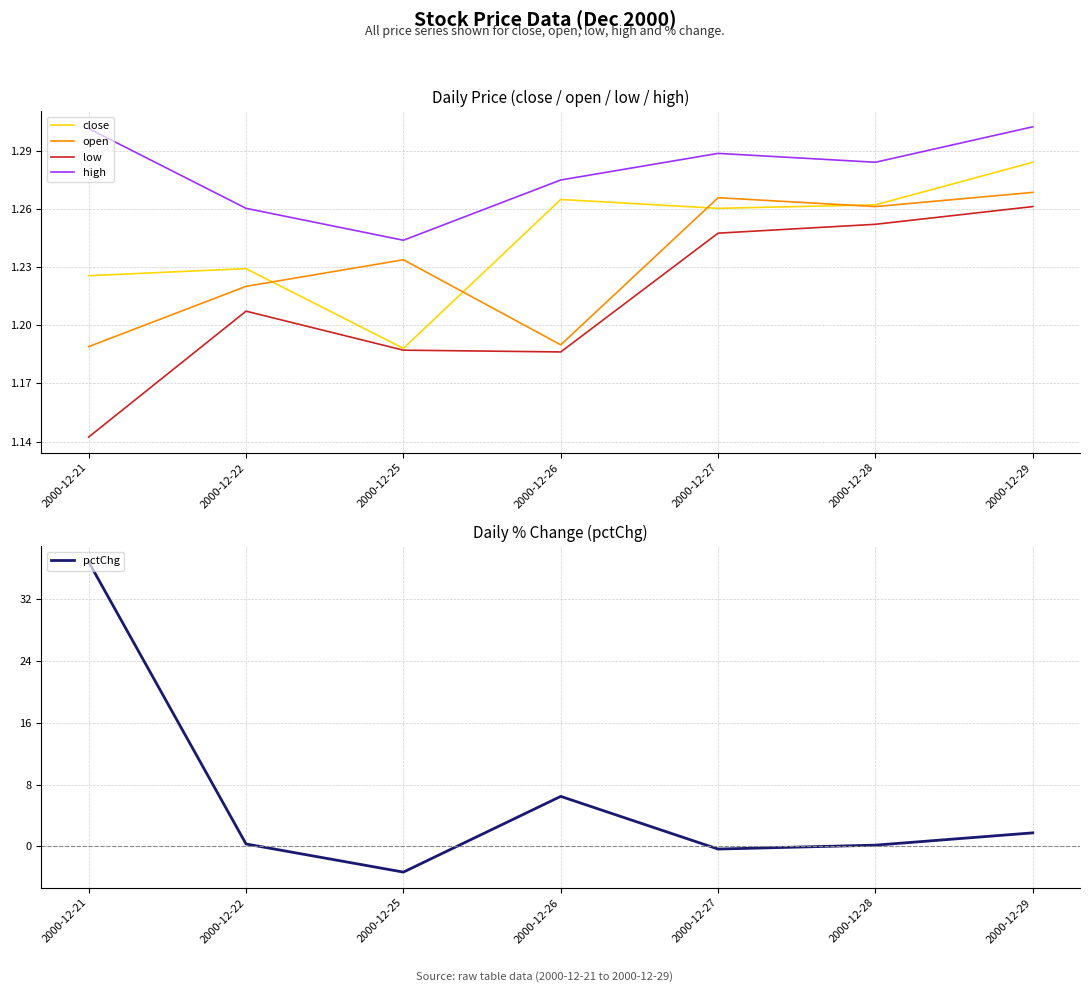

Which has a higher value, 2000-12-21 or 2000-12-28?

2000-12-28